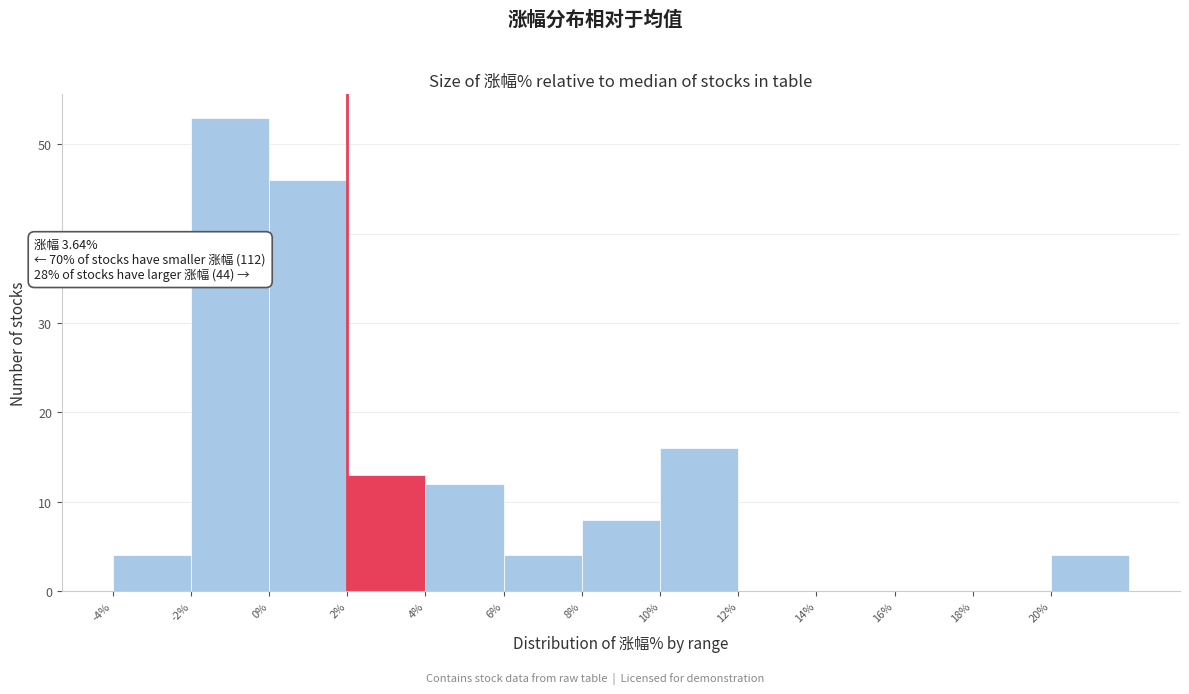

Which range on the x-axis has the tallest bar?

-2 to 0